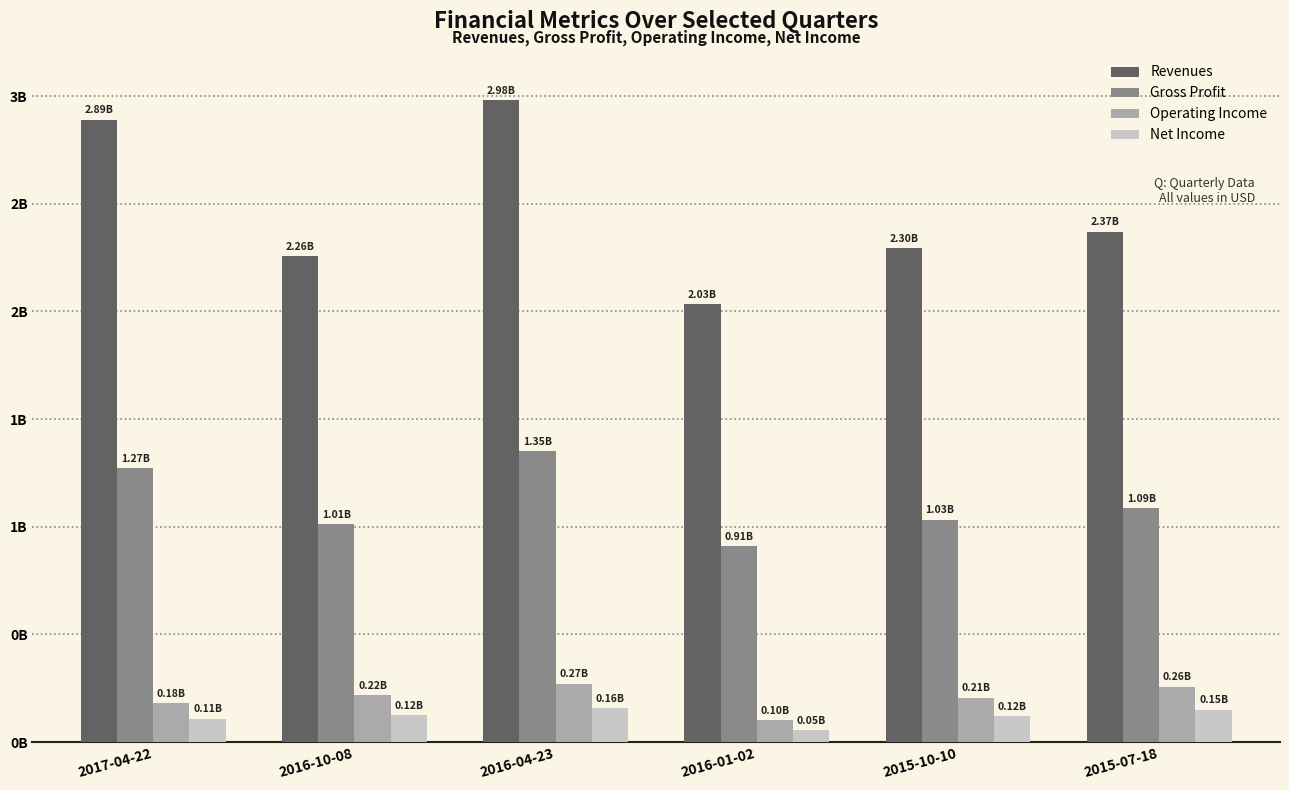

Is it true that Gross Profit equals 1349889000 at 2016-04-23?

True